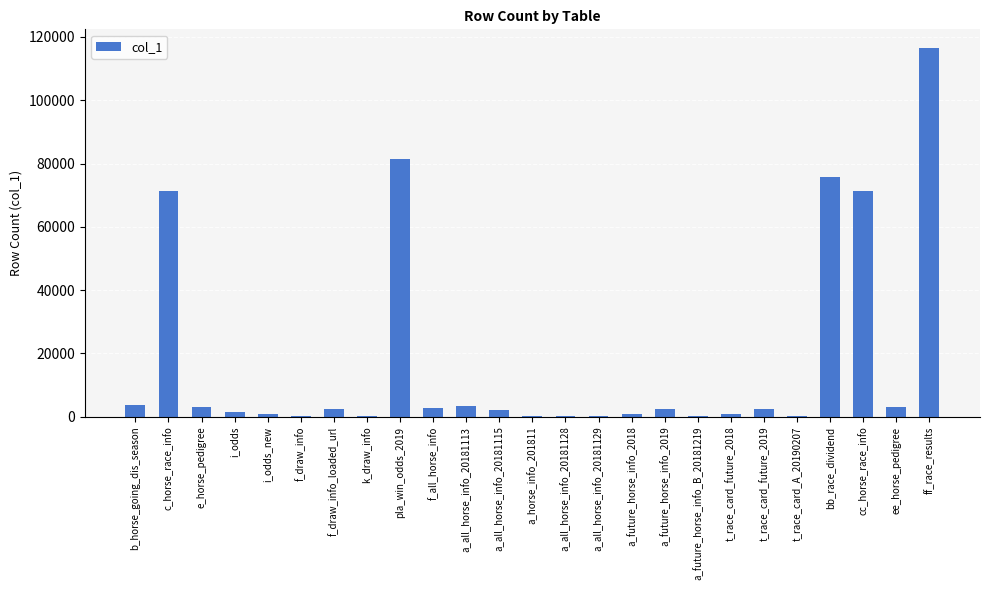

Which has a higher value, t_race_card_A_20190207 or a_all_horse_info_20181113?

a_all_horse_info_20181113